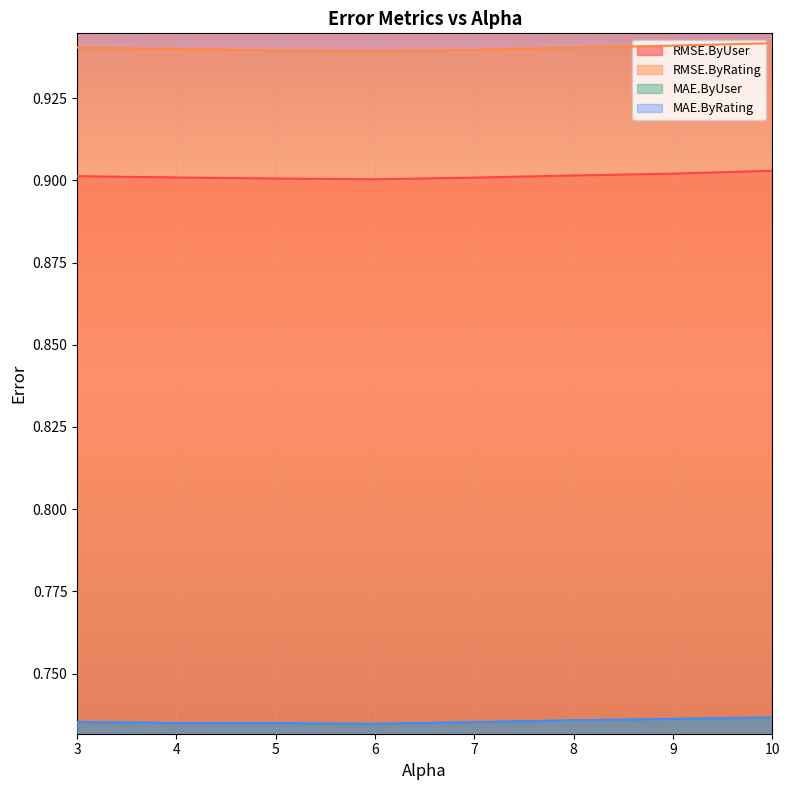

Which series has the largest total across all categories?

RMSE.ByRating